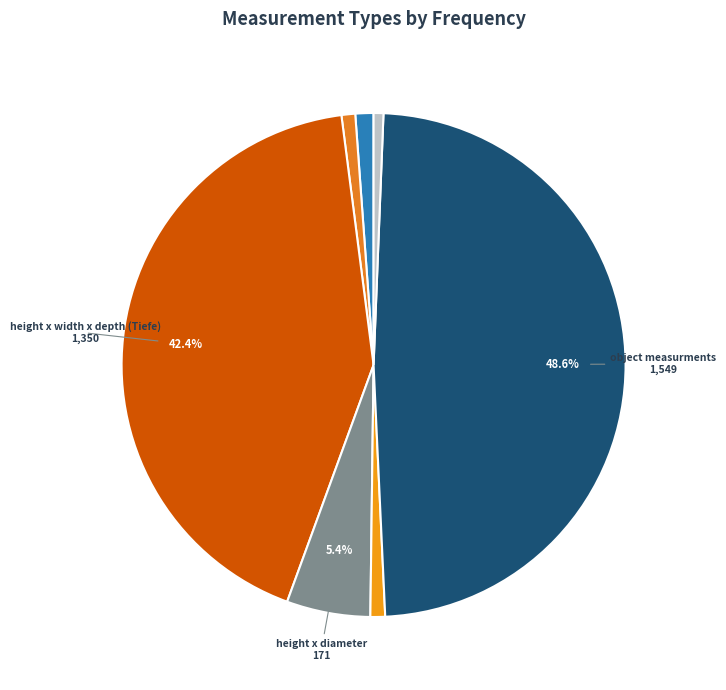

Is there a majority slice in this chart?

No